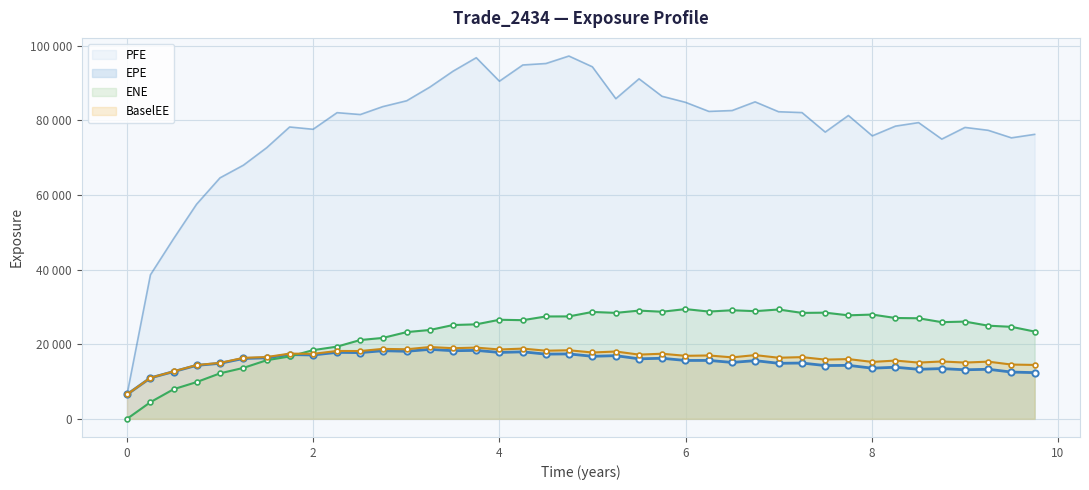

Which series changed the most between 6.25061 and 6.99856?

EPE